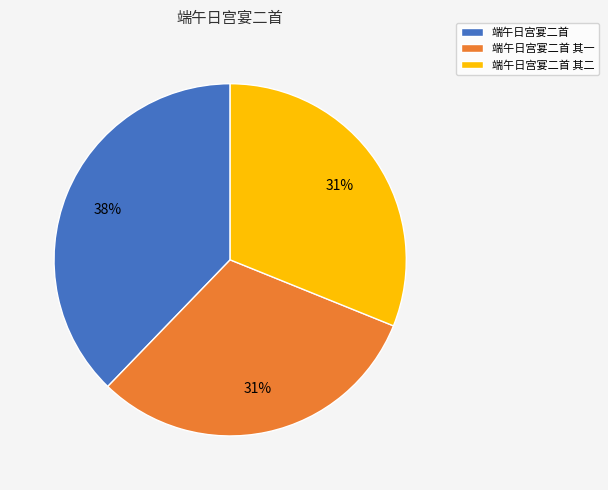

Is it true that 端午日宫宴二首 is 48% of the pie?

False